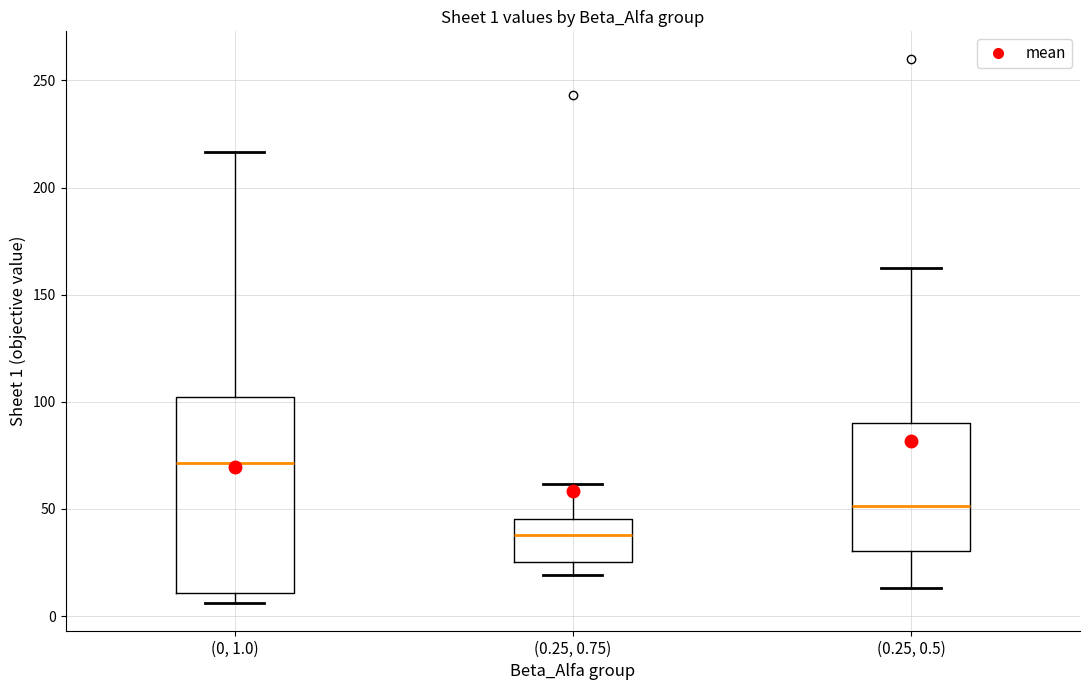

Comparing the boxes themselves (not the whiskers), which one is the tallest?

(0, 1.0)